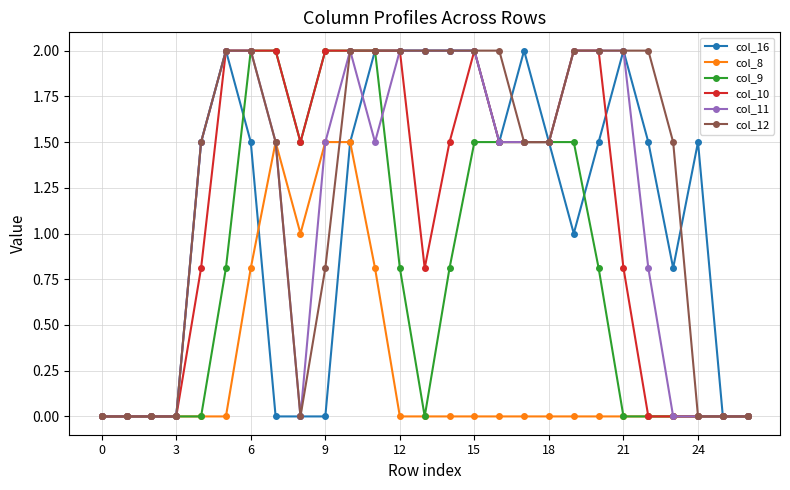

What is the average value of the col_16 series?

1.1